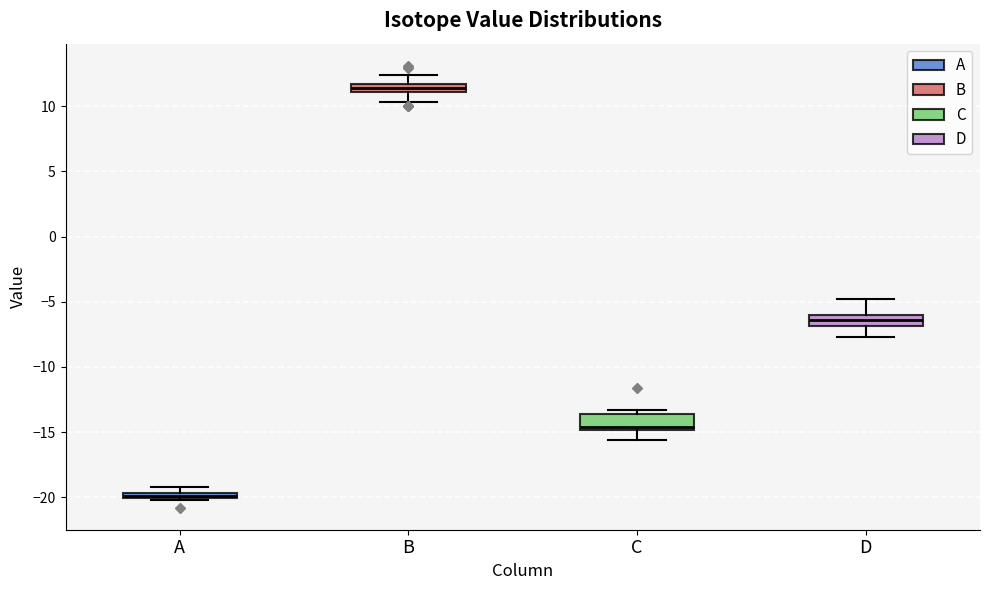

Which box's median line is the highest?

B